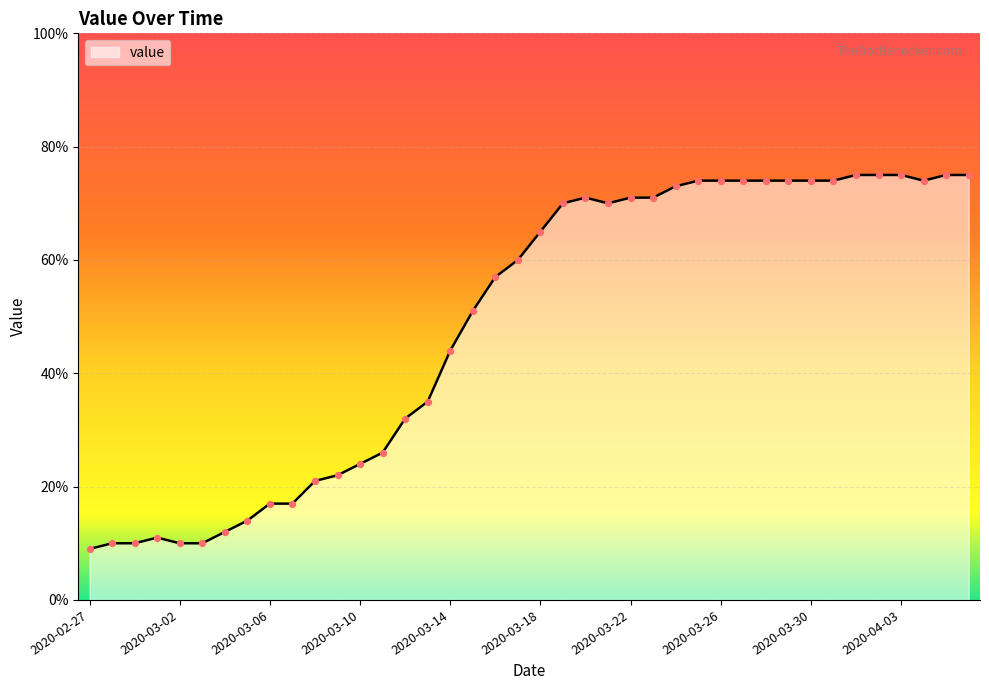

What is the maximum value shown in the chart?

75